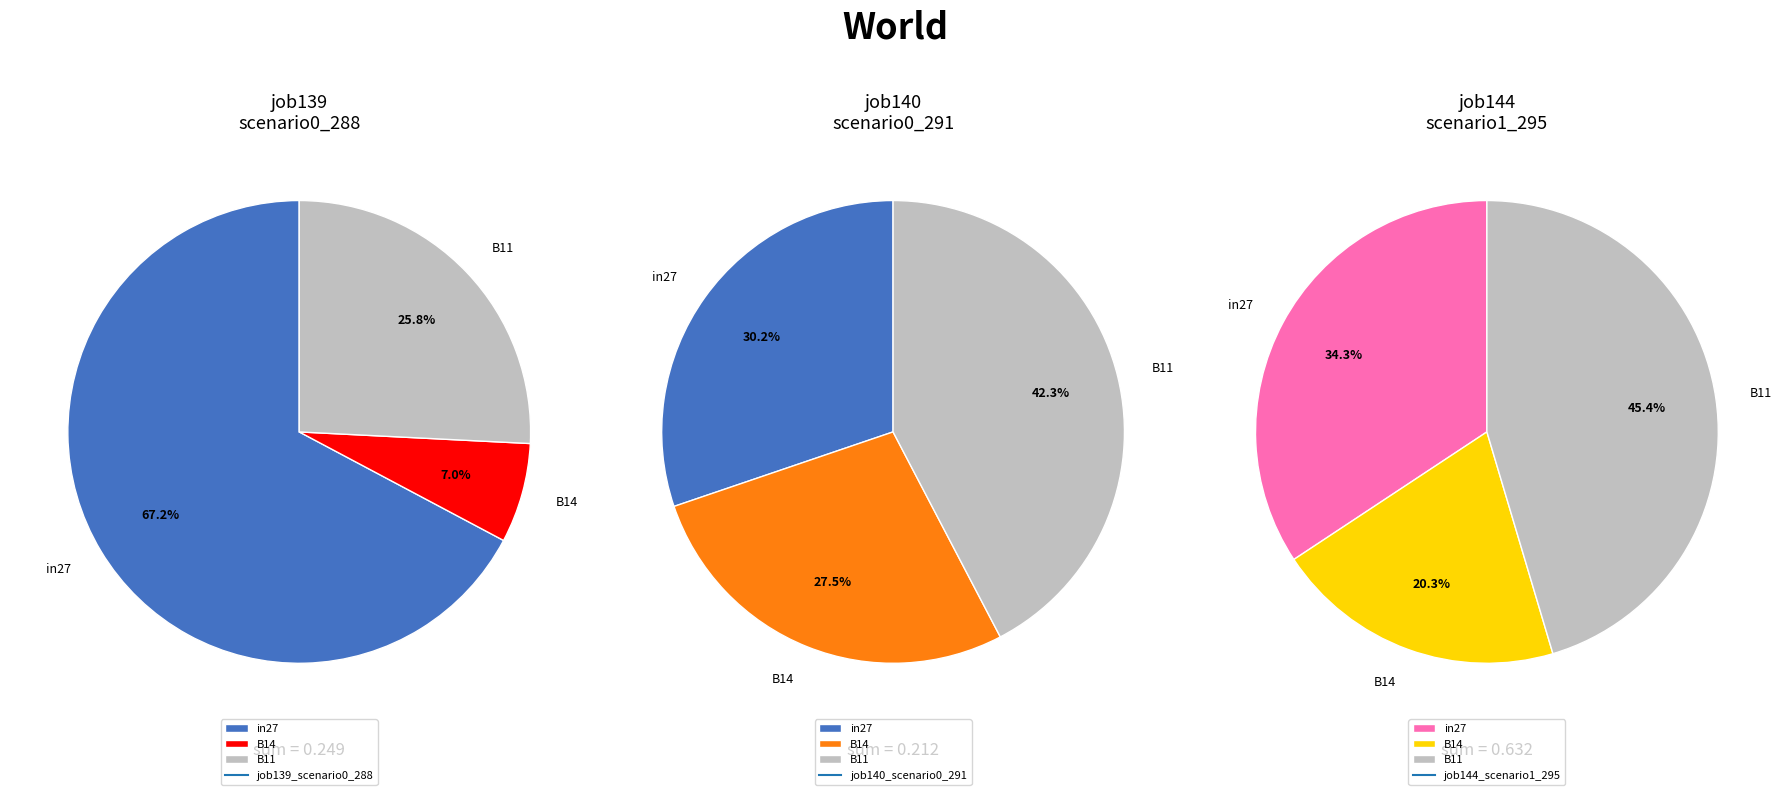

What percentage do B11 and in27 together represent?

93.0%